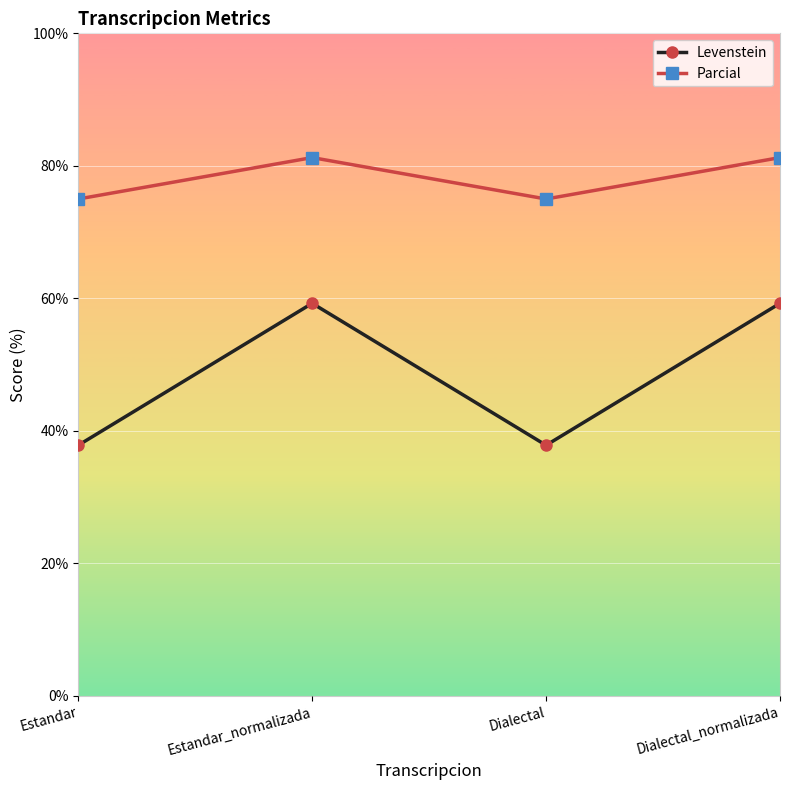

How many interior local valleys does the Parcial series have?

1